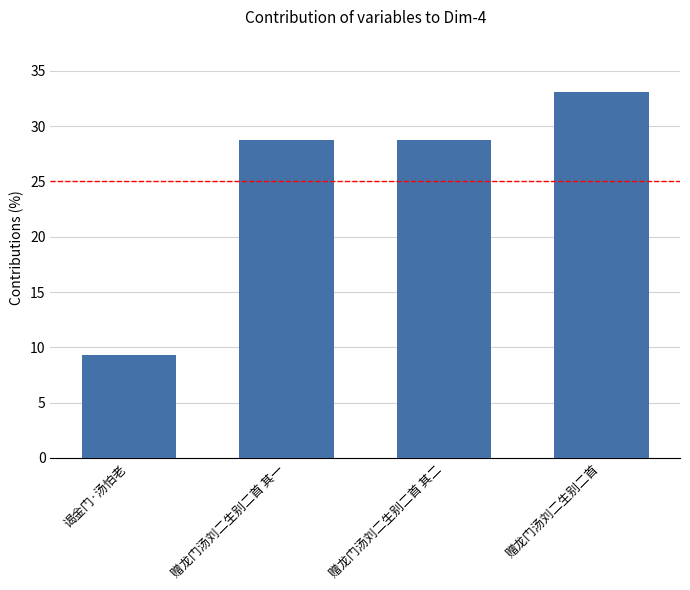

What is the change in value from 赠龙门汤刘二生别二首 其二 to 赠龙门汤刘二生别二首?

+4.3